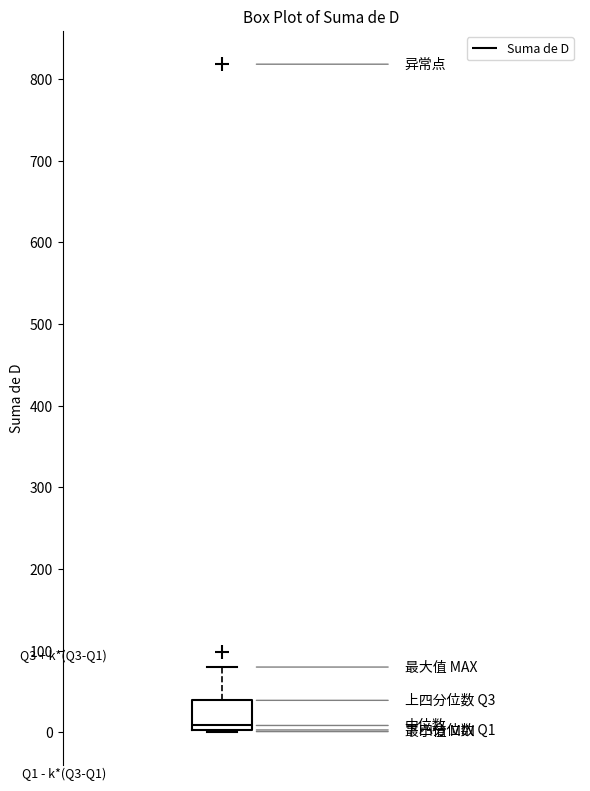

Read this box plot against the y-axis: the position of the median line, the range covered by the box, and the ends of both whiskers. The values are not printed on the chart, so give them approximately, as read against the axis.

median 10, box 0 to 40, whiskers 0 to 80